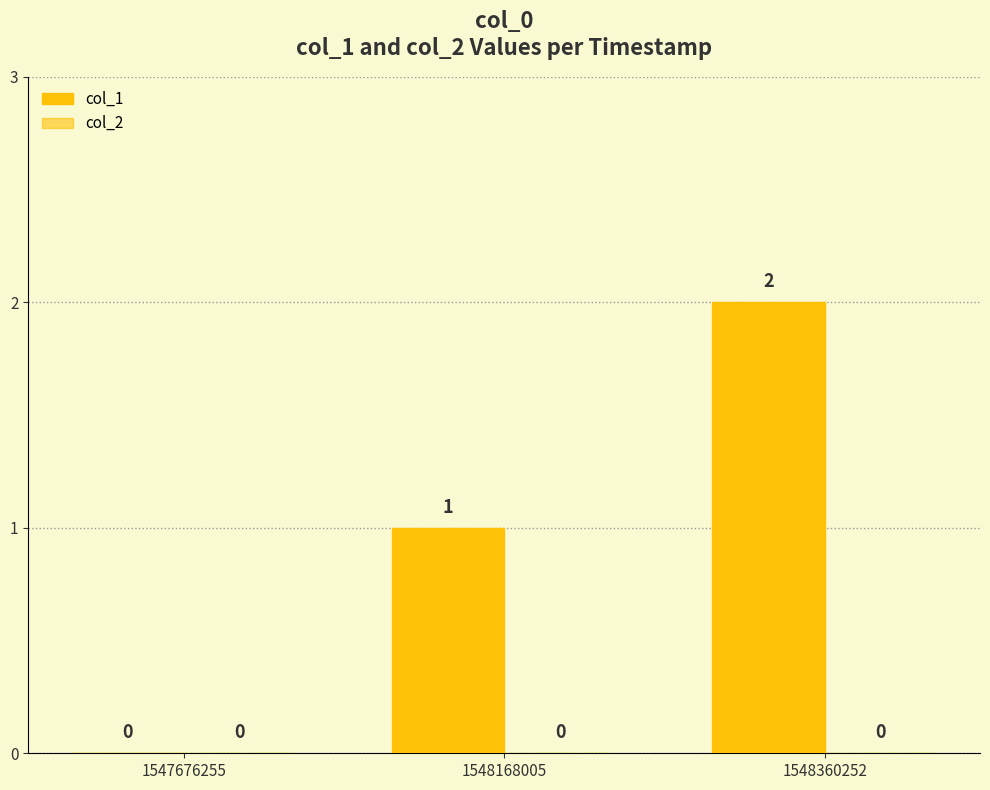

Which has a higher value, 1547676255 or 1548168005?

1548168005